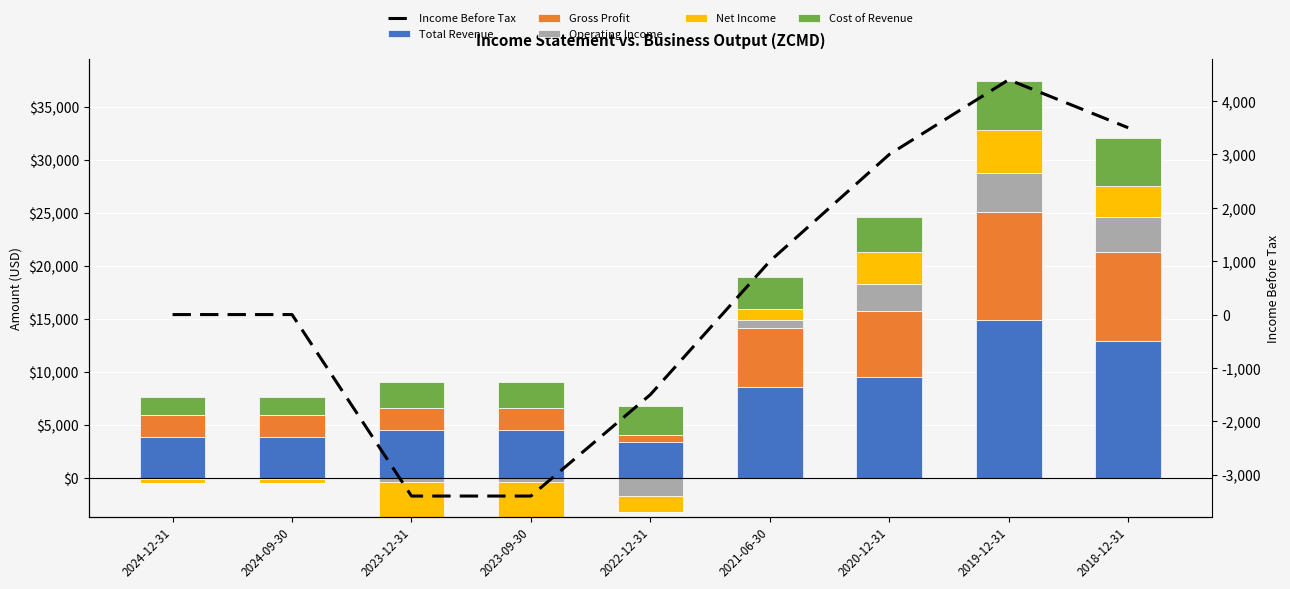

What are all the series names shown in the legend?

Total Revenue, Gross Profit, Operating Income, Net Income, Cost of Revenue, Income Before Tax